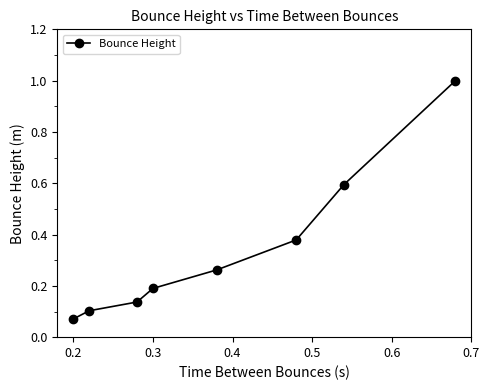

What is the sum of all values?

2.7